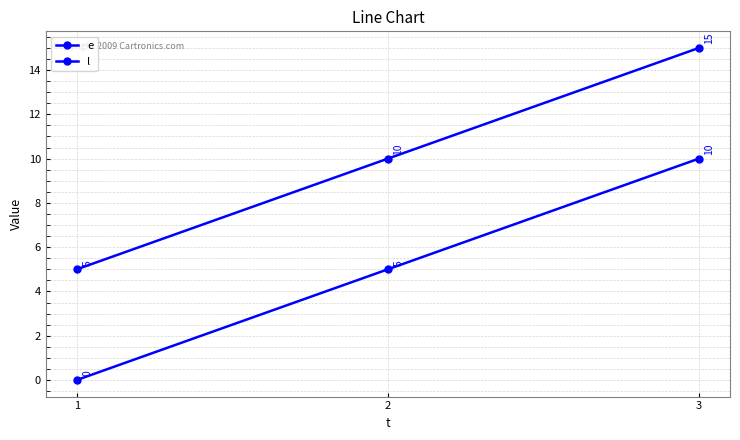

What is the value of the e point at the 2nd from the left?

5